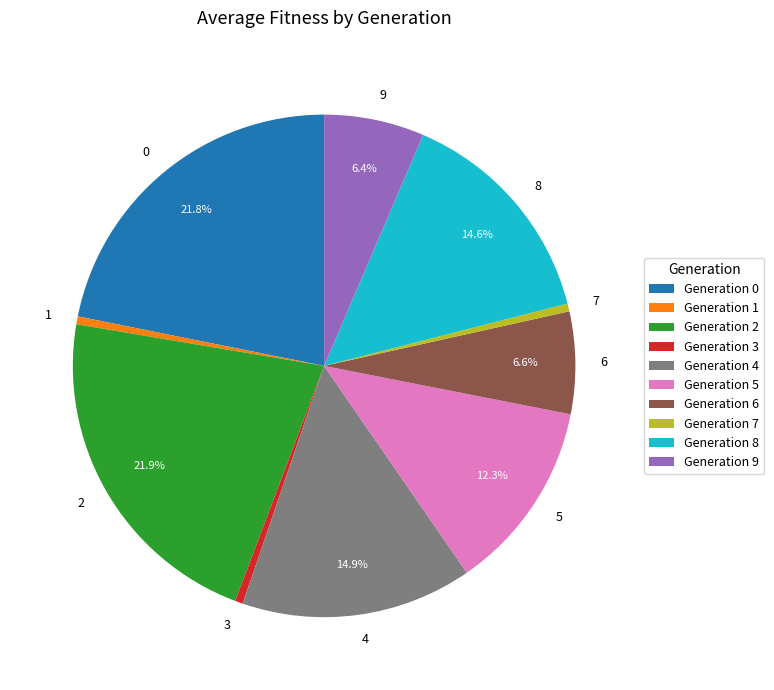

Does 3 represent more than half of the total?

No